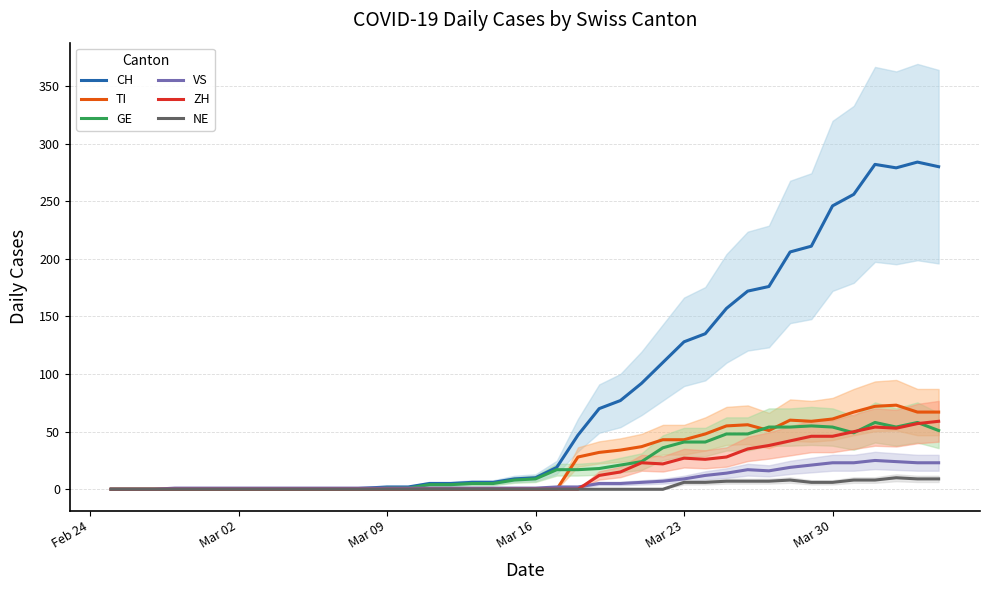

What is the maximum value for NE?

10